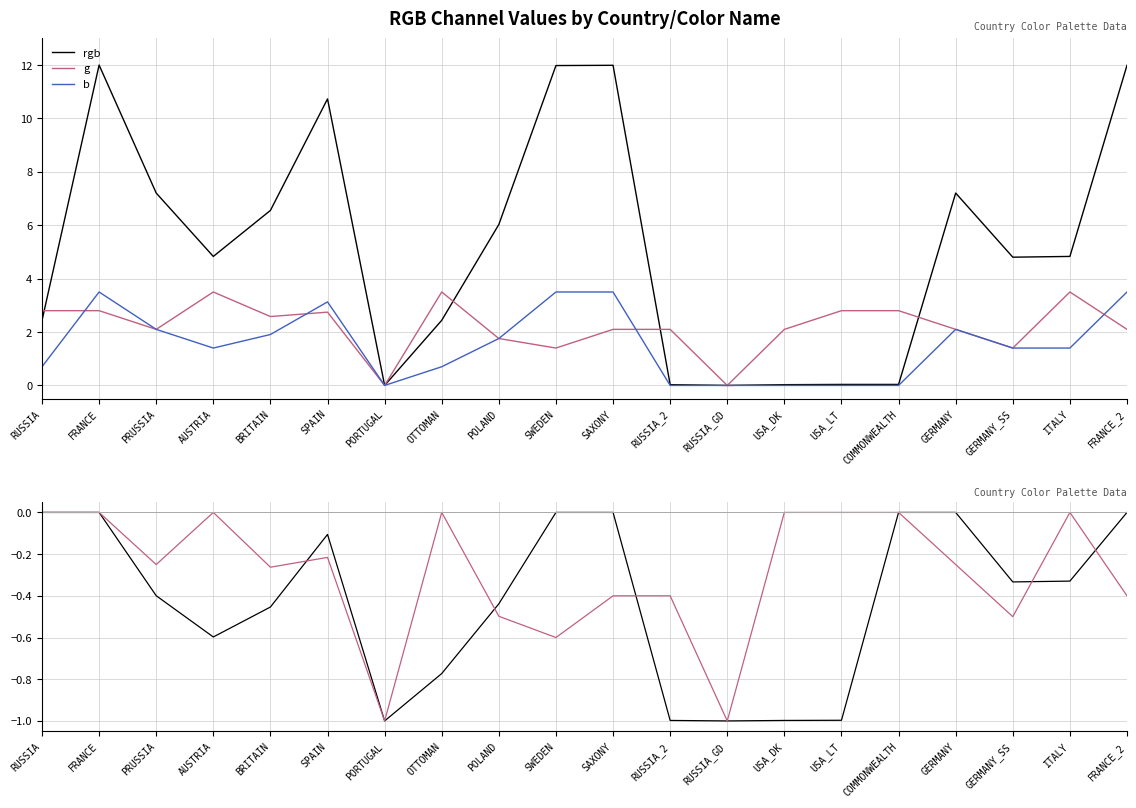

True or false: b and g intersect in this chart.

False